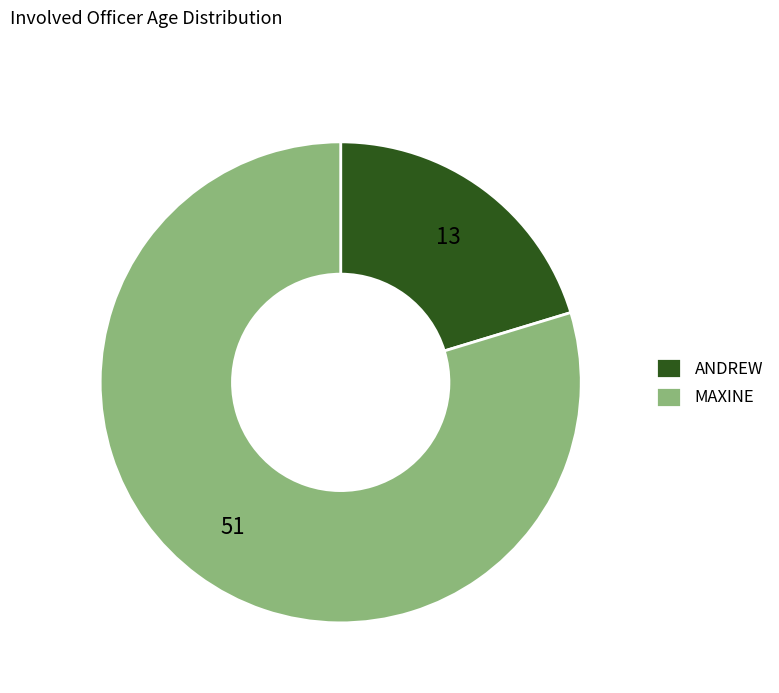

What is the ratio of the value at ANDREW to the value at MAXINE?

0.3